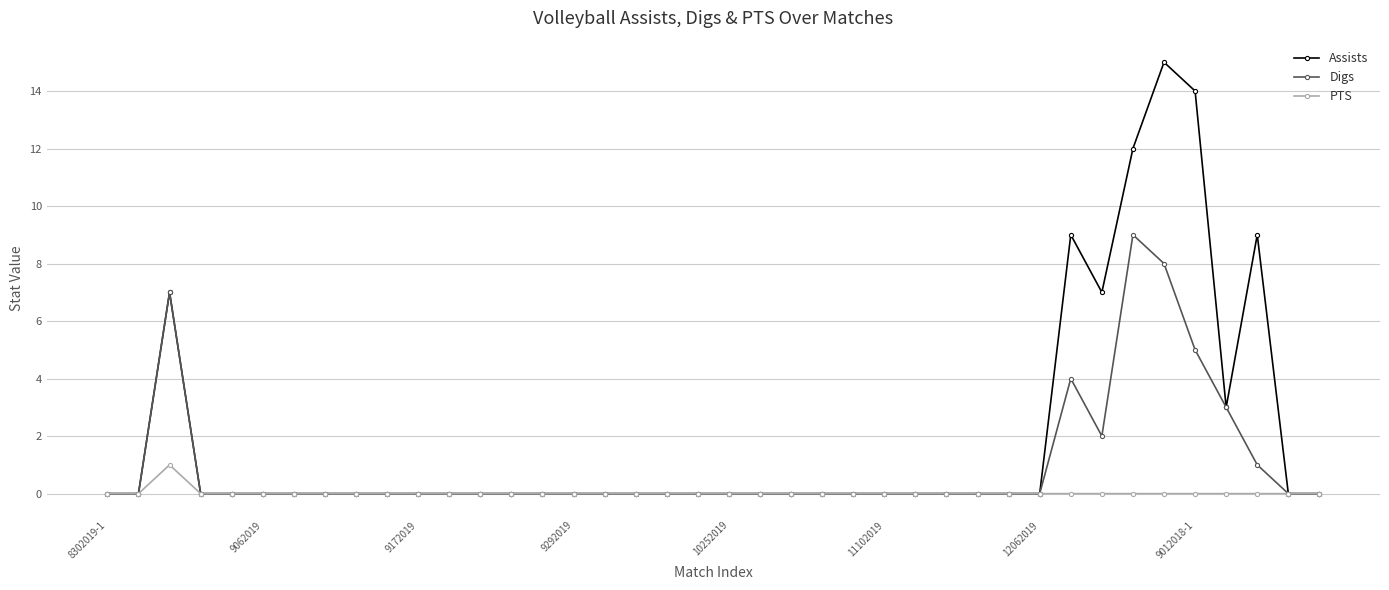

How many categories are shown in the chart?

40